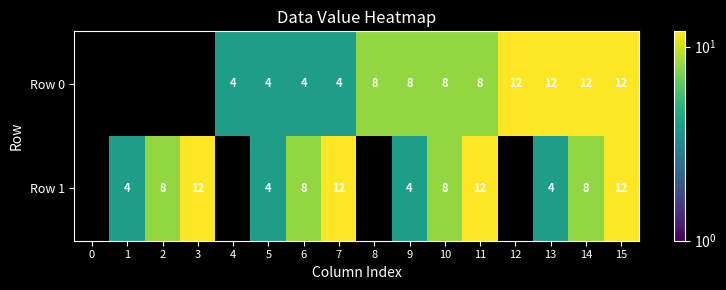

True or false: Row 0 has a value of 12 at 14.

True